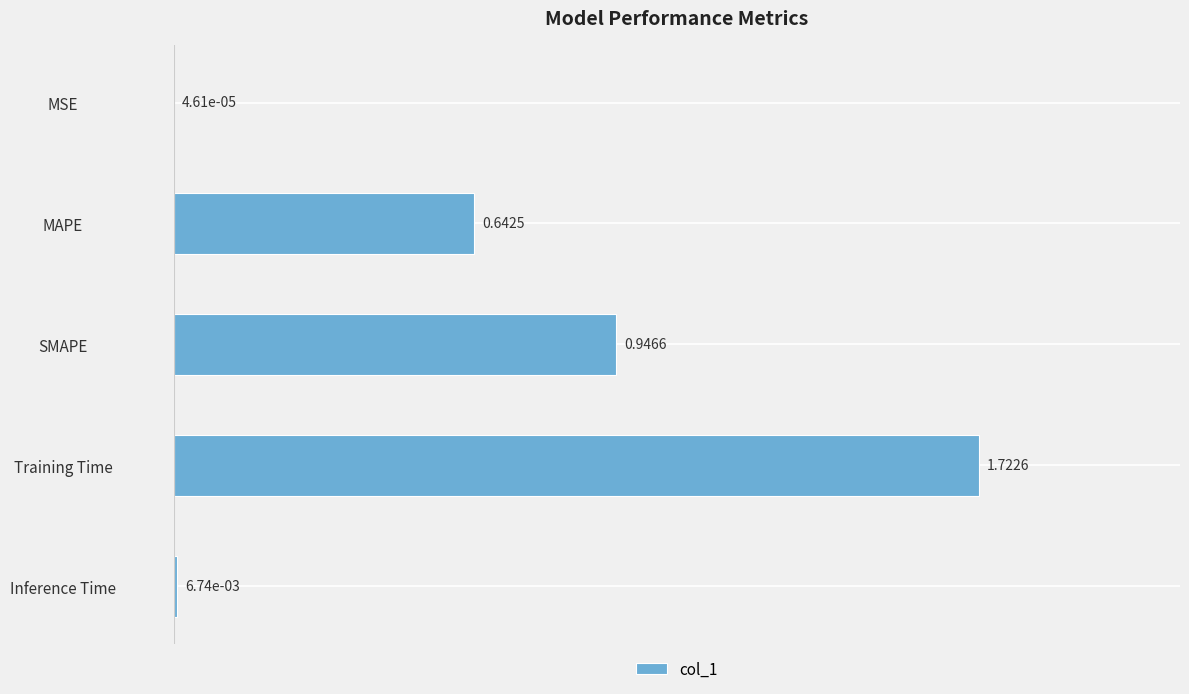

What is the average value?

0.7